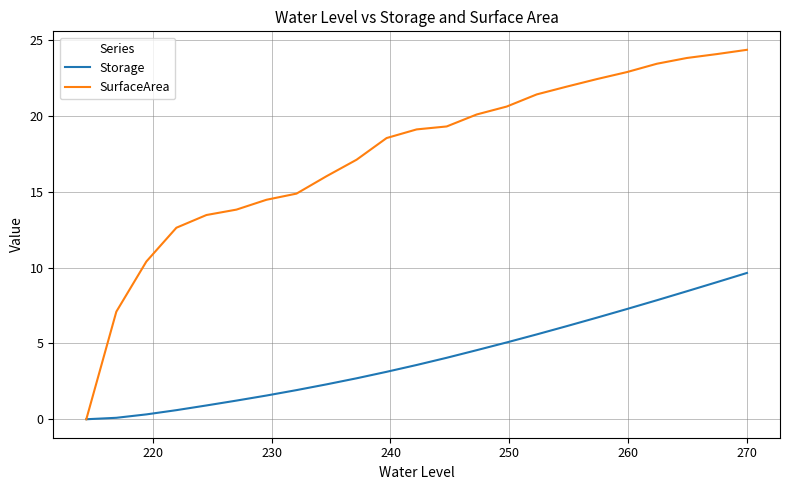

List the series in order of their peak value, highest first.

SurfaceArea, Storage